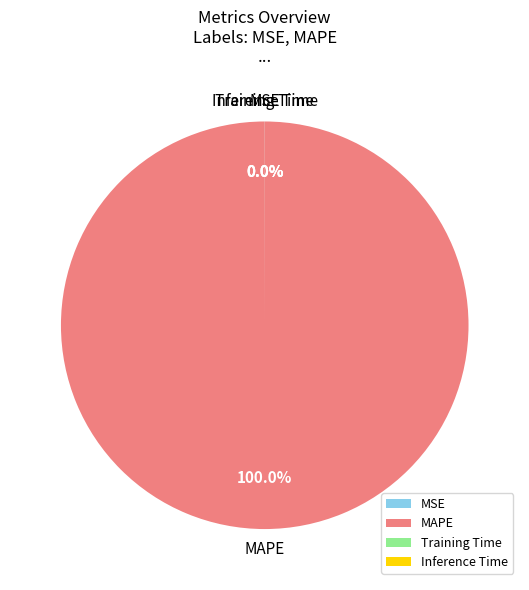

Is there a majority slice in this chart?

Yes